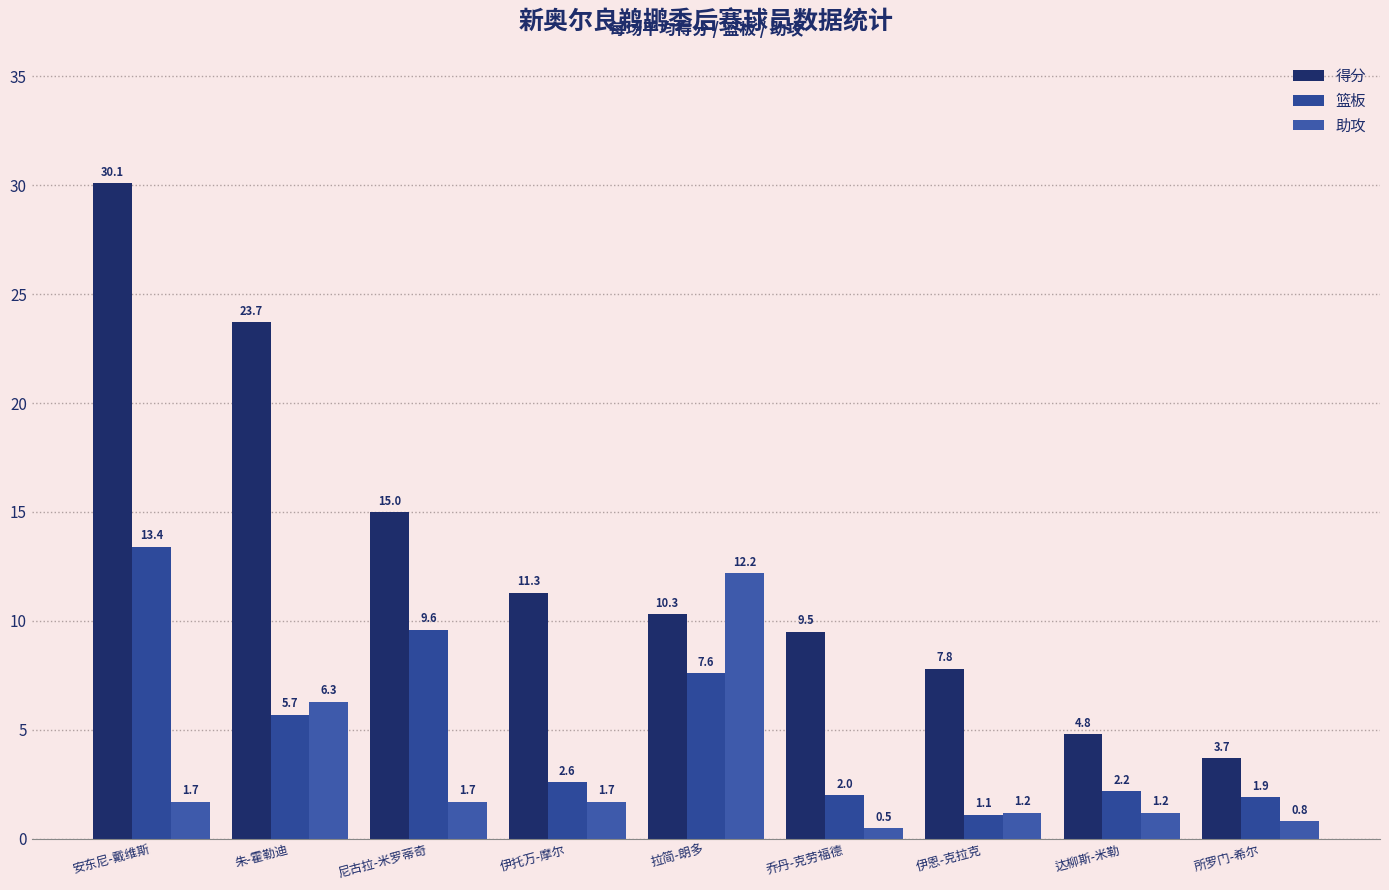

What are all the series names shown in the legend?

得分, 篮板, 助攻